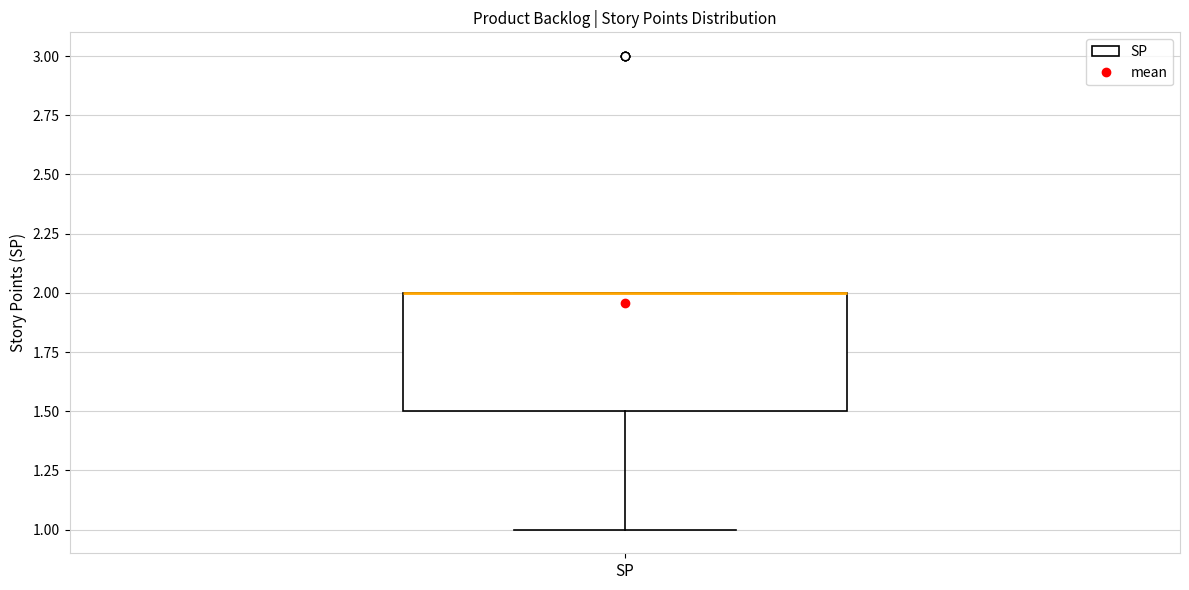

Where is the upper edge of the box for SP on the y-axis? The values are not printed on the chart, so give them approximately, as read against the axis.

2.0